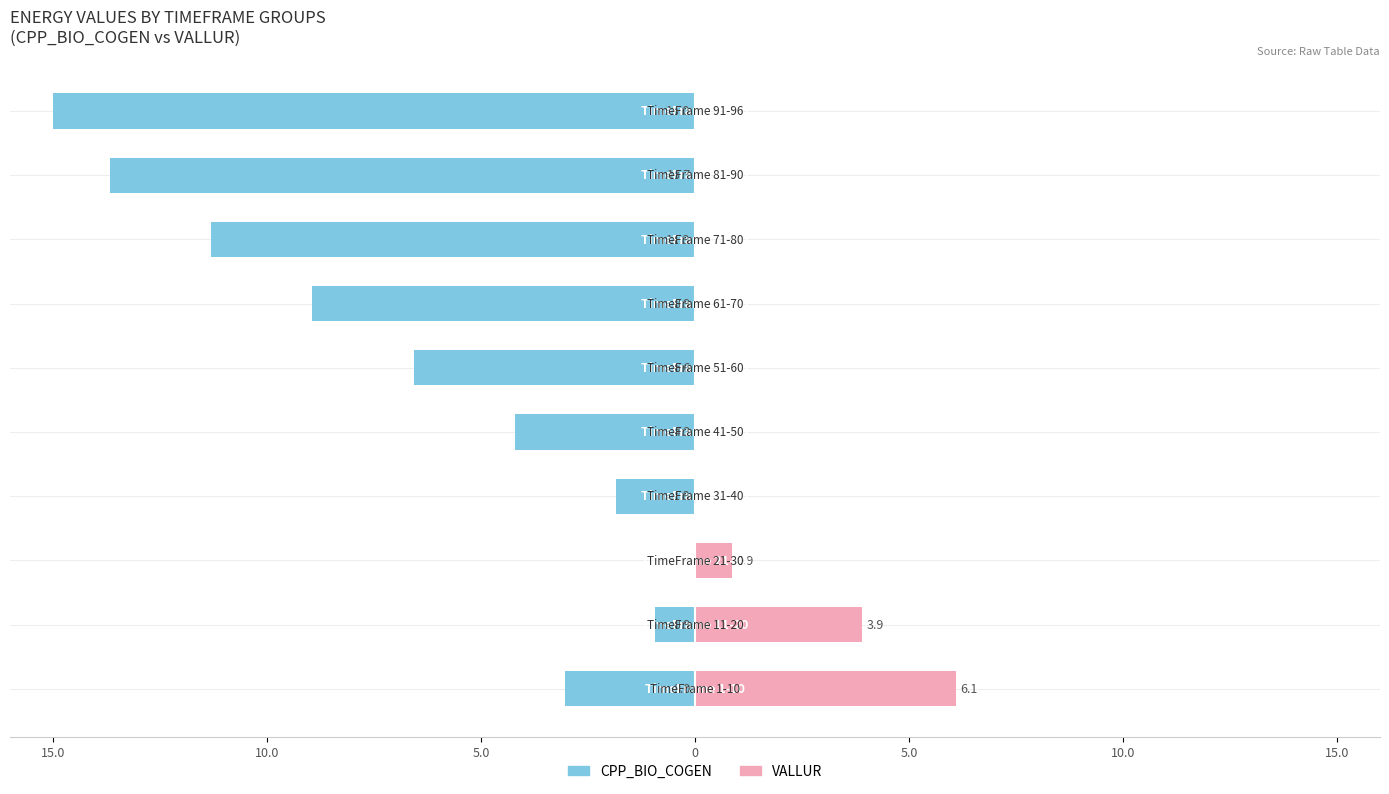

What is the difference between the maximum and minimum values in the CPP_BIO_COGEN series?

15.0